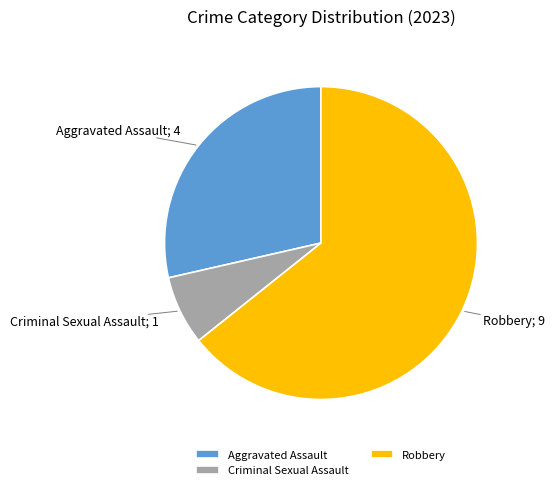

True or false: Criminal Sexual Assault accounts for 7% of the total.

True